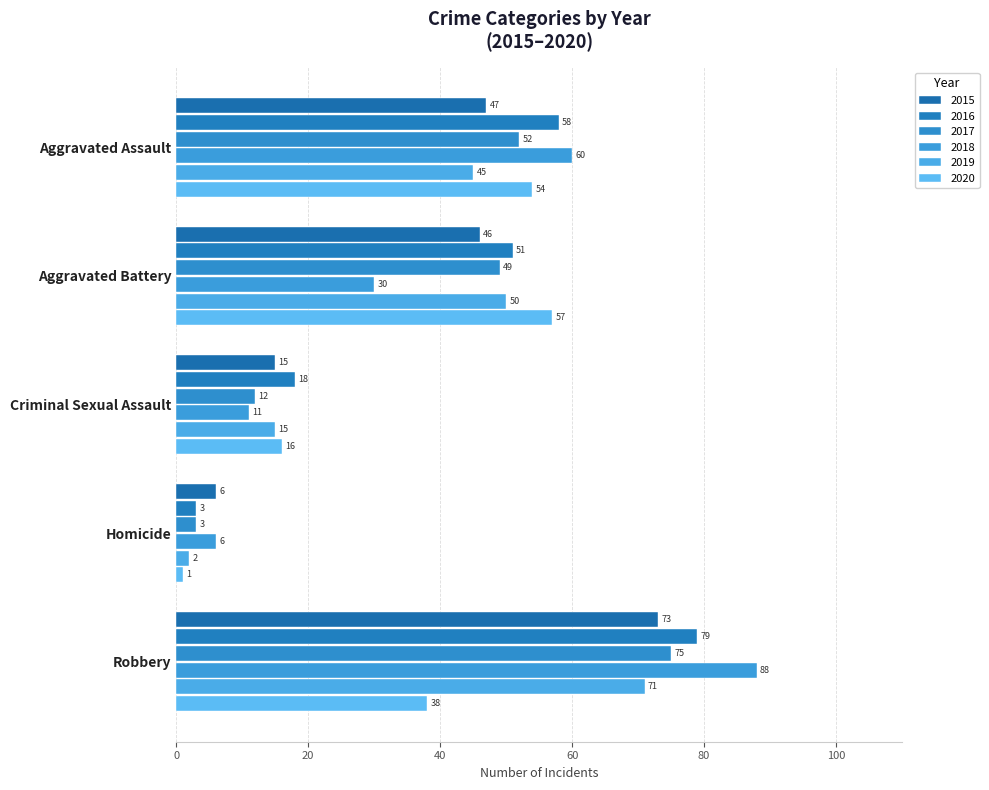

What is the sum of the 2017 values at Aggravated Battery and Robbery?

124